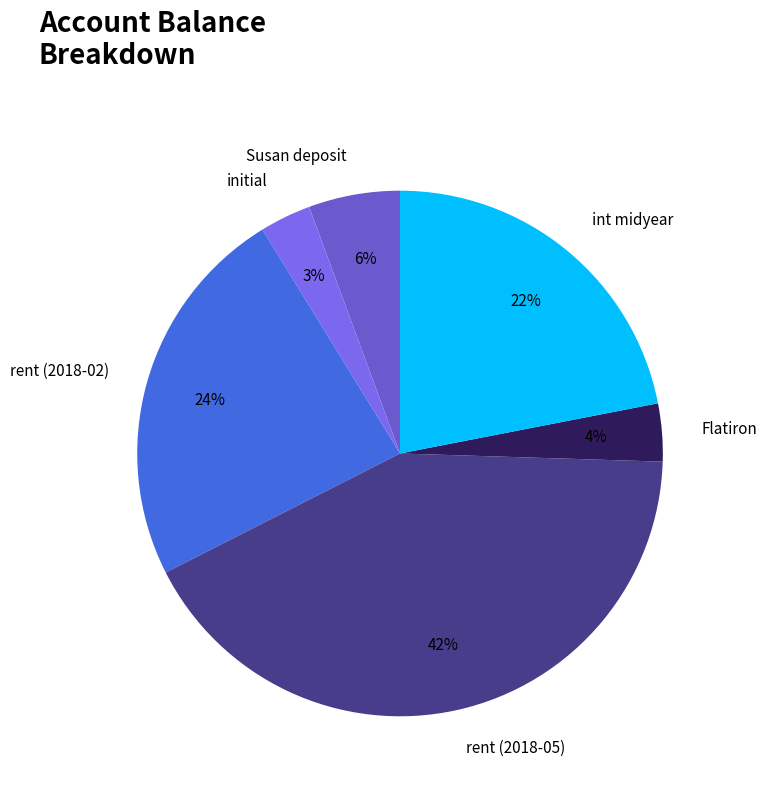

How many slices are in this pie chart?

6